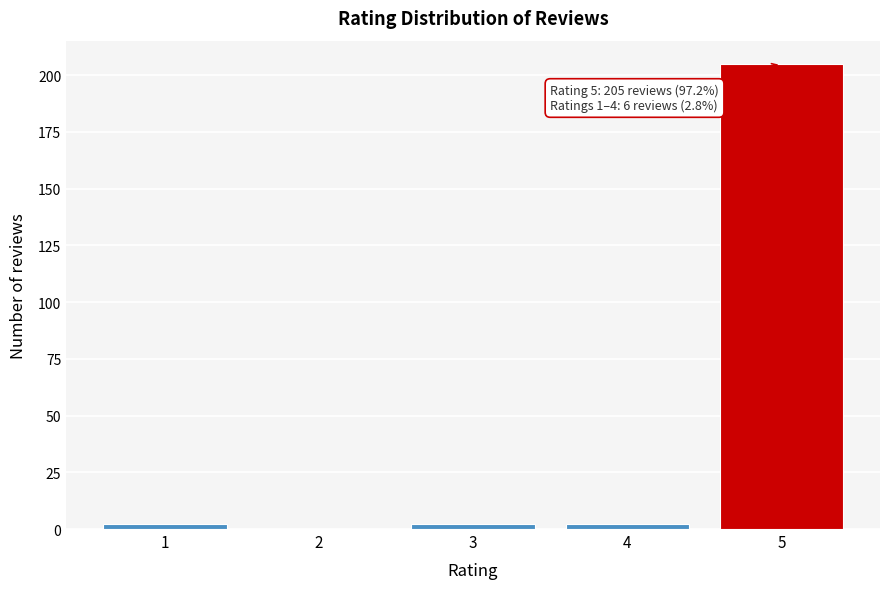

Reading right to left, what are all the values shown in this chart?

5=205	4=2	3=2	2=0	1=2